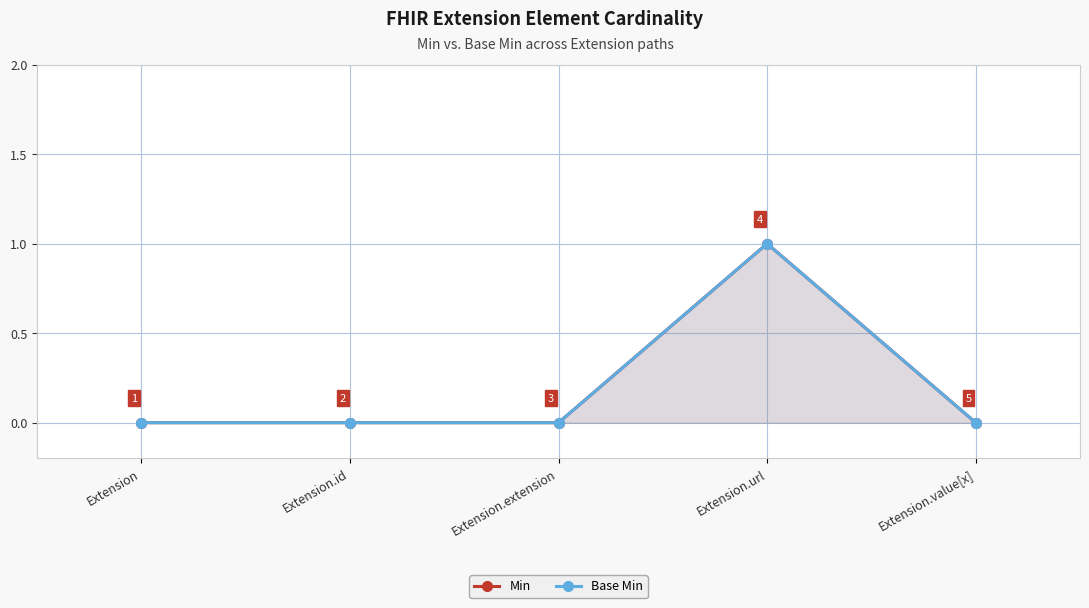

Reading left to right, what are all the values shown in this chart?

Min: 0	0	0	1	0
Base Min: 0	0	0	1	0